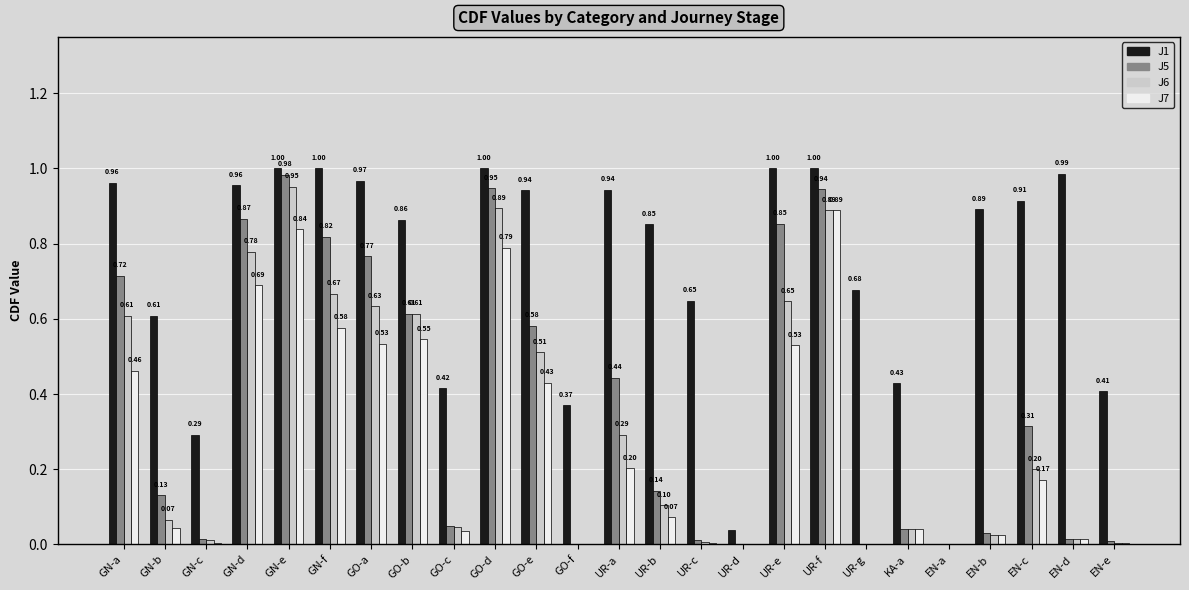

Is it true that J6 equals 0.0 at EN-b?

True